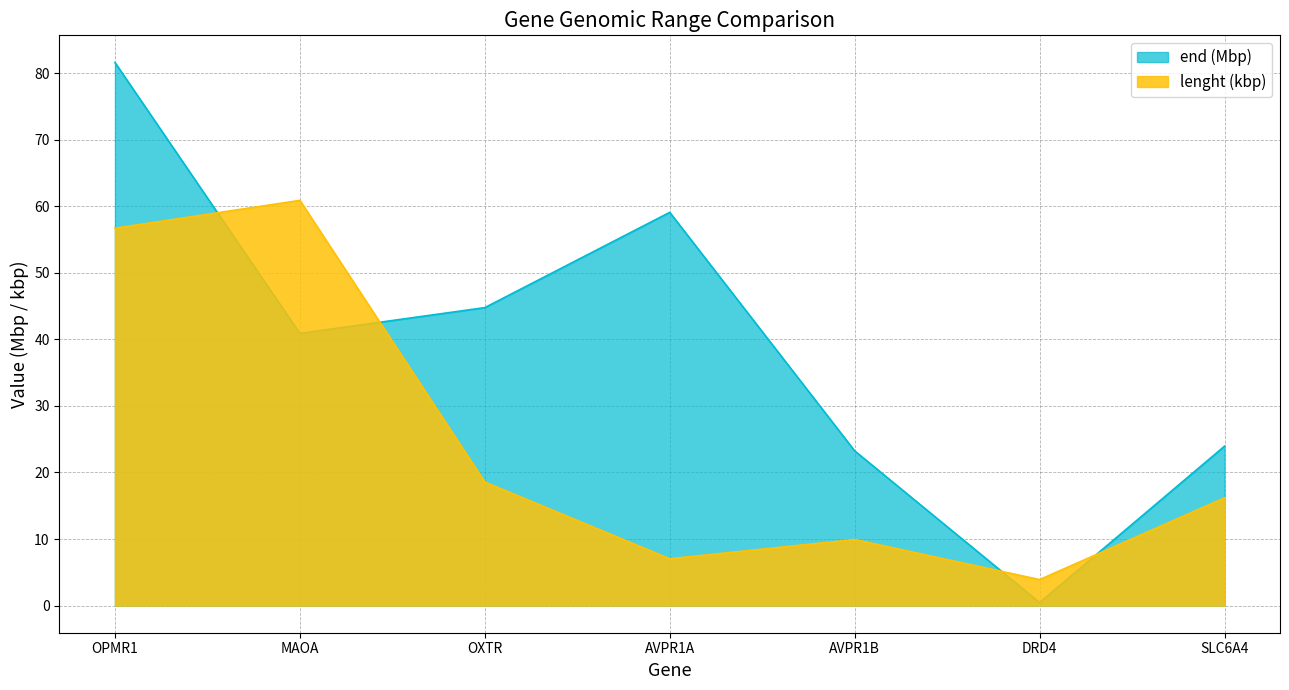

What are all the series names shown in the legend?

end (Mbp), lenght (kbp)